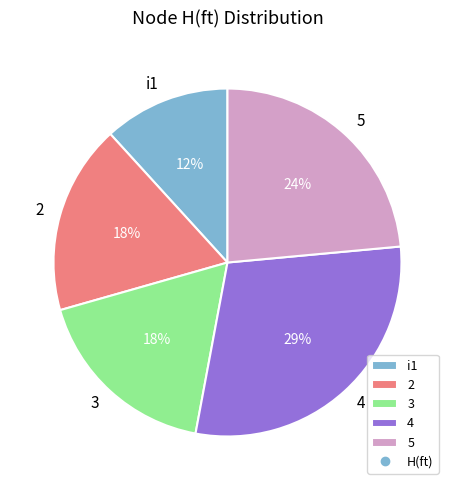

Which category has the smallest portion of the pie?

i1